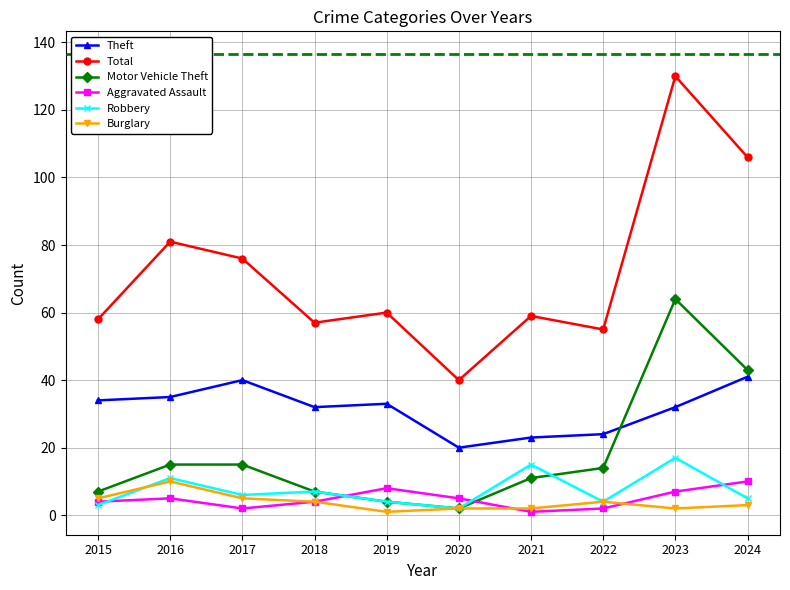

What is the difference between the second highest and second lowest values in the Motor Vehicle Theft series?

39